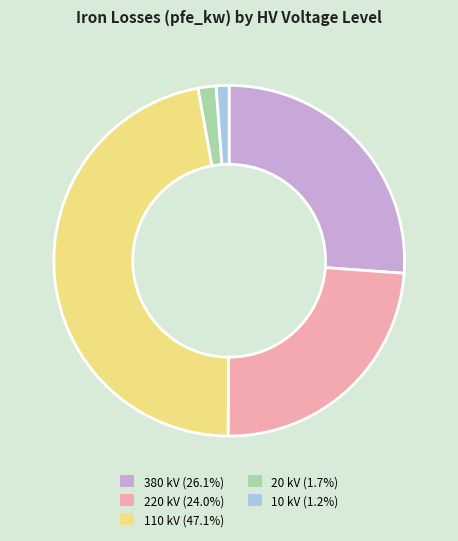

Count the number of slices in the pie.

5